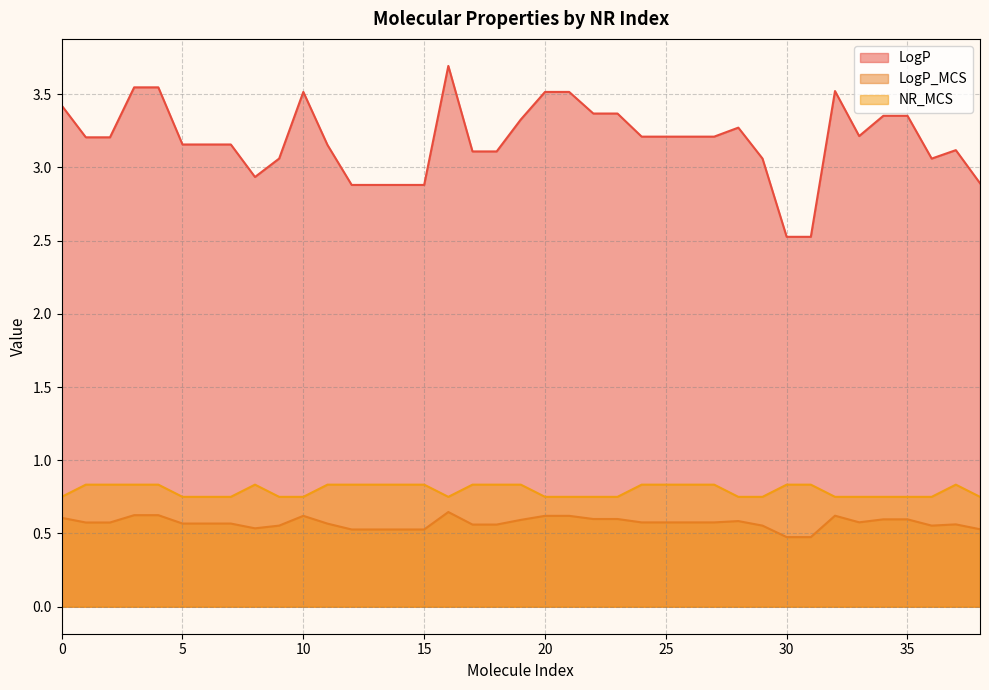

Is it true that NR_MCS equals 0.5 at 25?

False